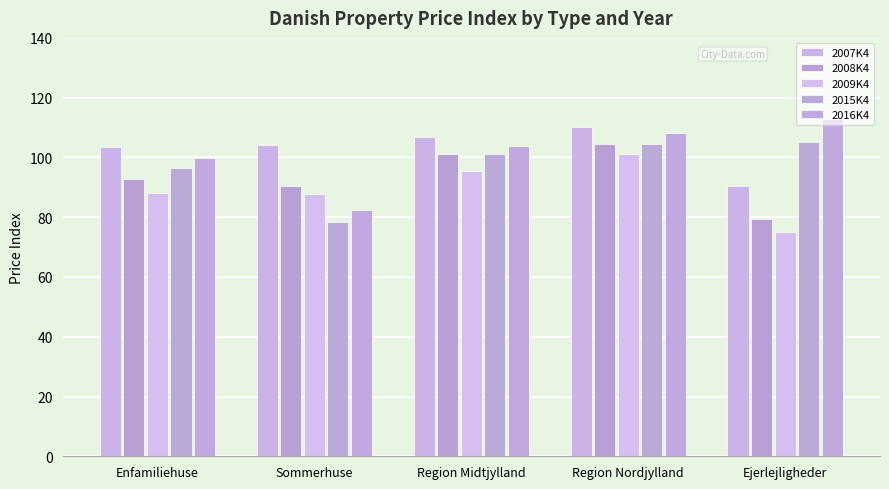

How many bars are there in total?

25